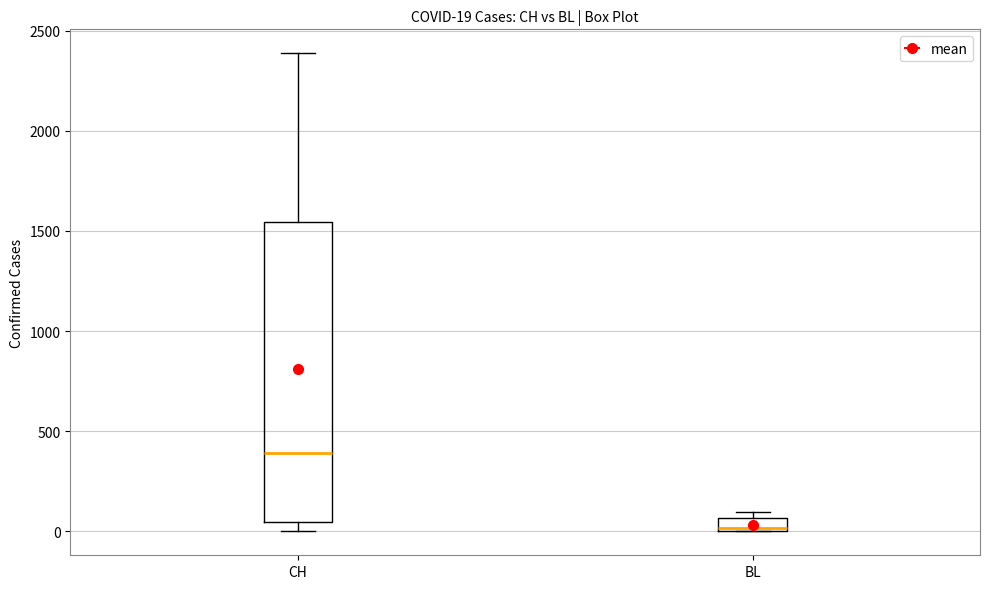

Which box's median line is the highest?

CH